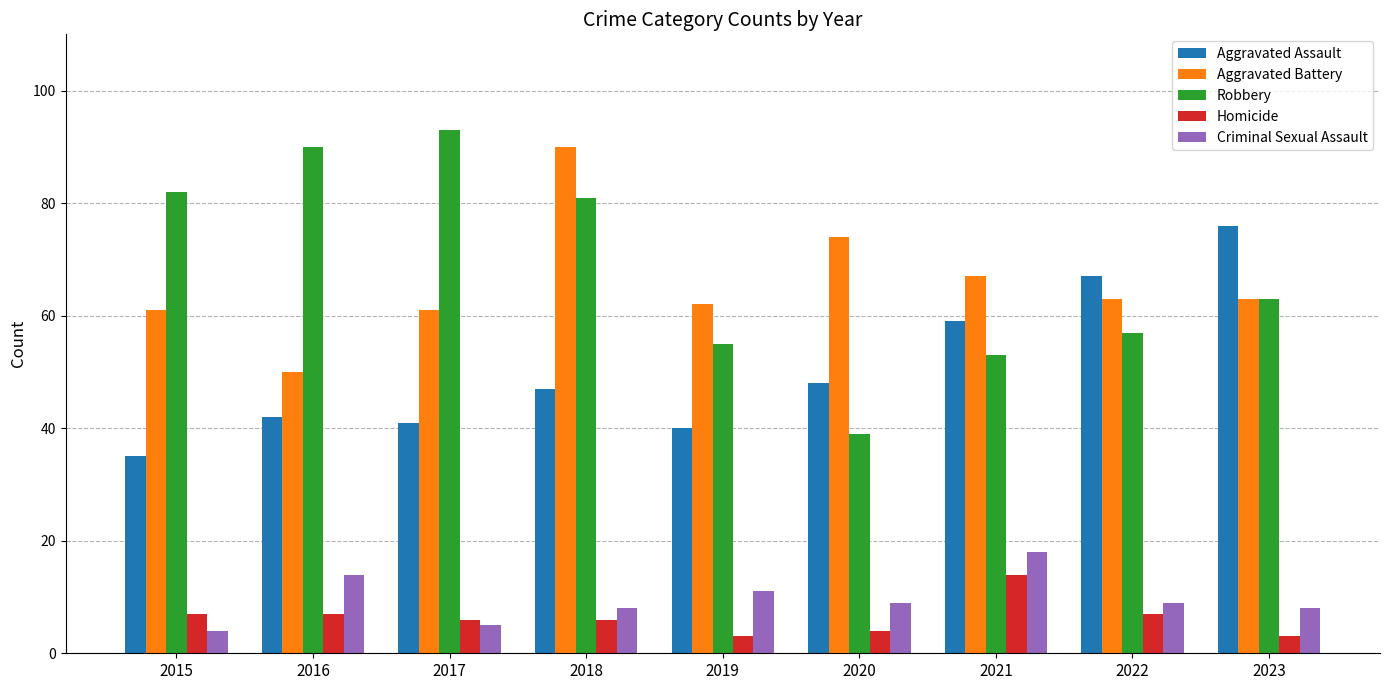

Is it true that Robbery equals 67 at 2020?

False